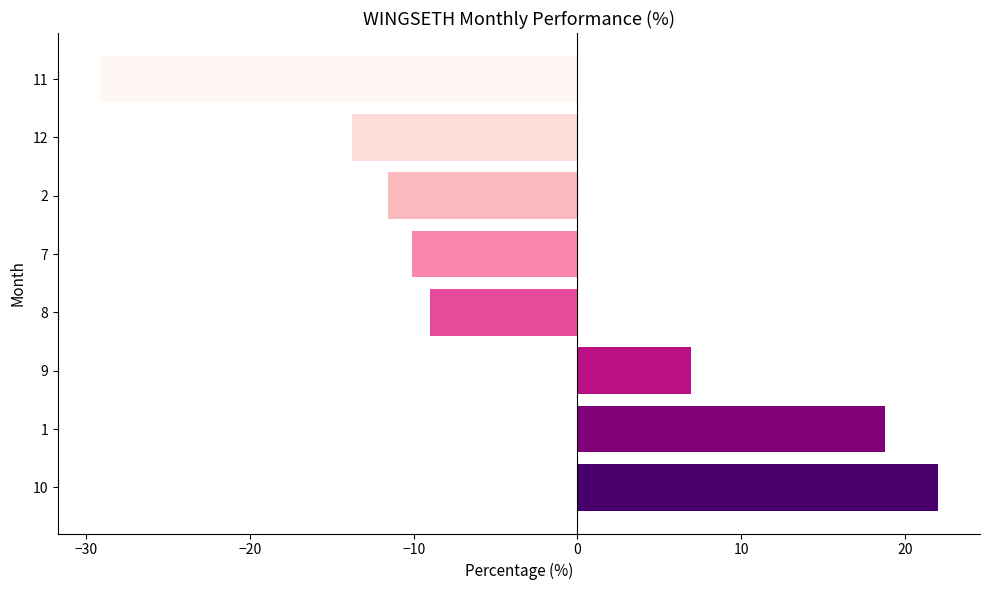

Rank the categories by value from highest to lowest.

10, 1, 9, 8, 7, 2, 12, 11